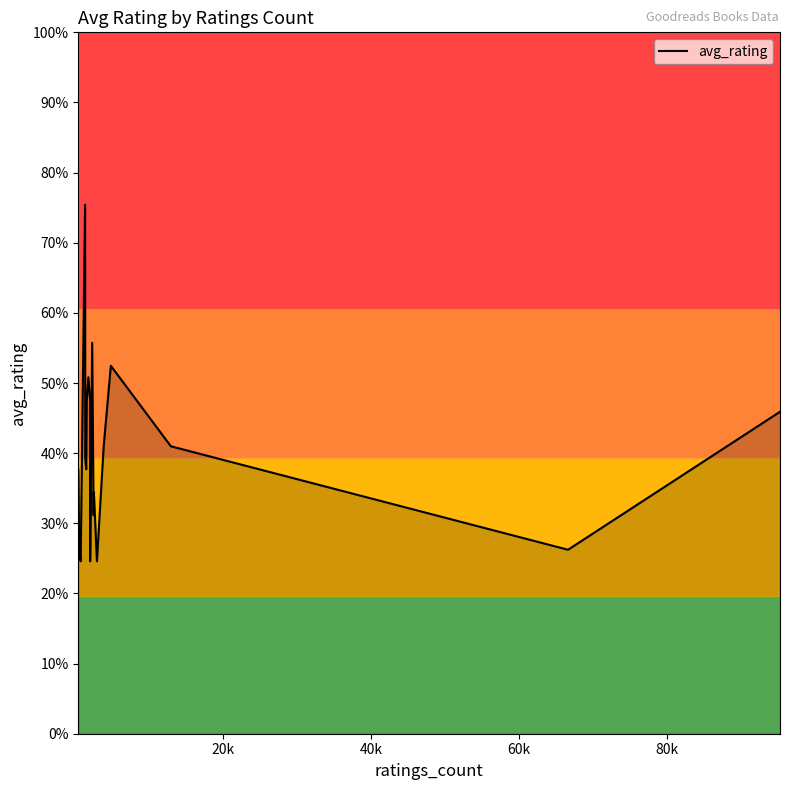

Does the chart have visible grid lines?

No